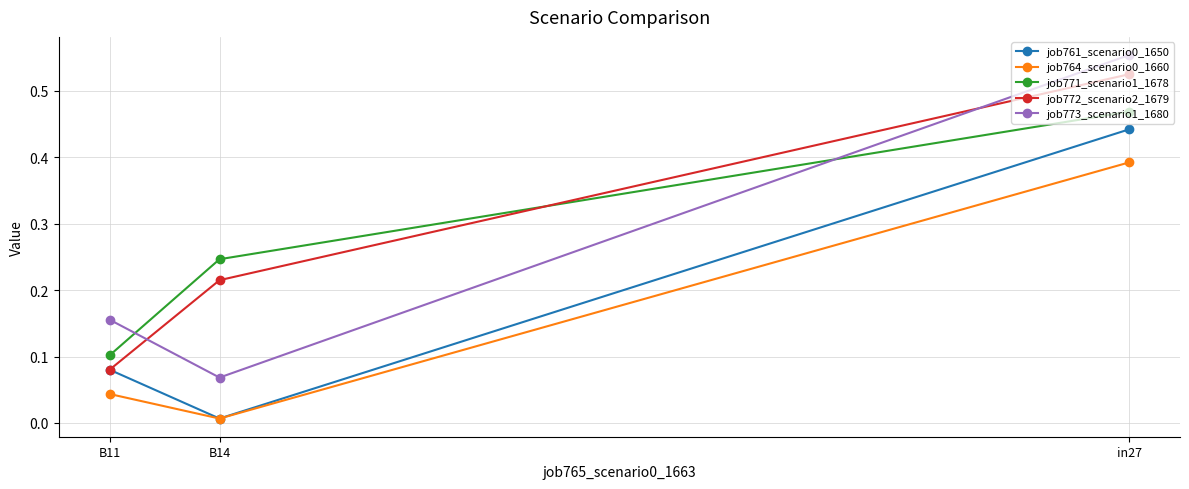

What are all the series names shown in the legend?

job761_scenario0_1650, job764_scenario0_1660, job771_scenario1_1678, job772_scenario2_1679, job773_scenario1_1680